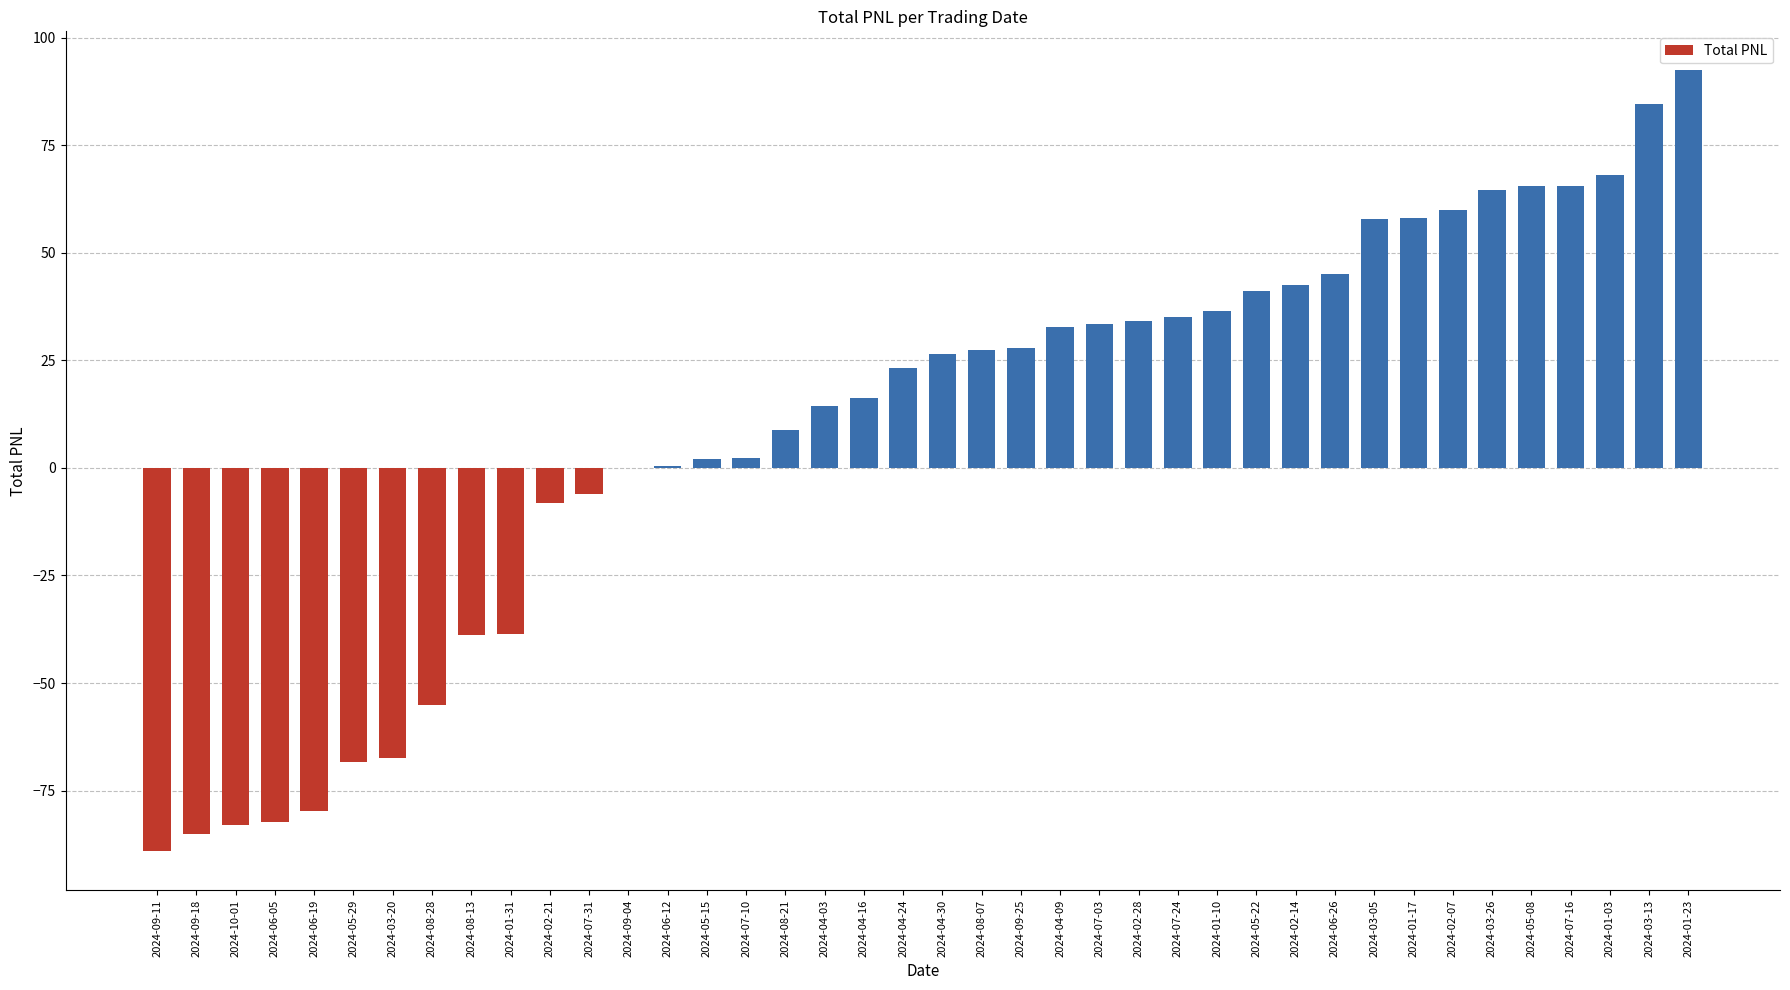

What is the maximum value shown in the chart?

92.4